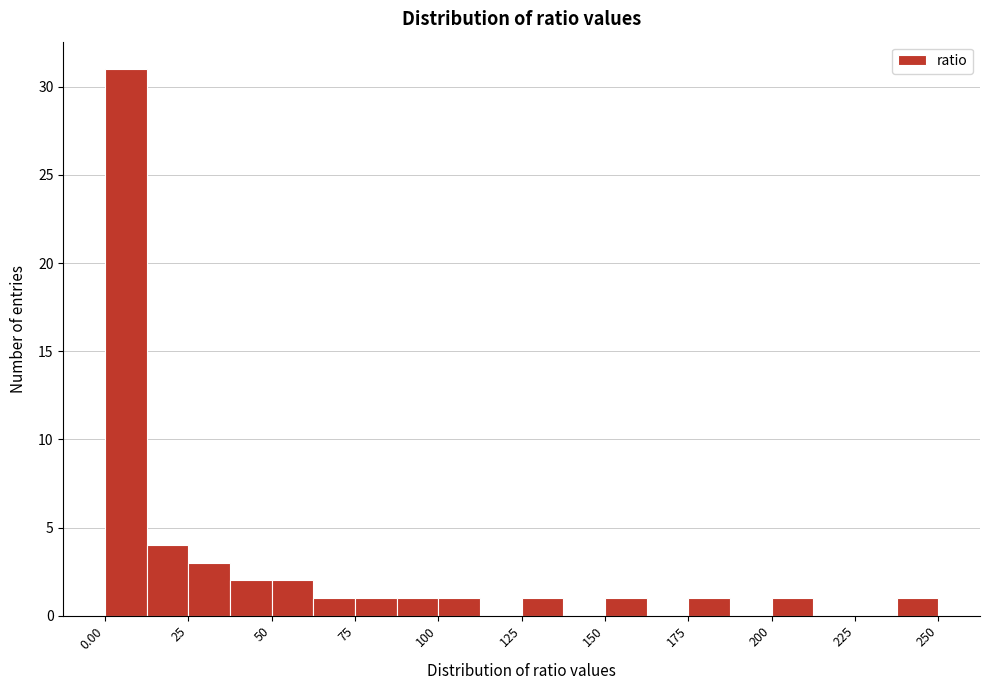

Read against the x-axis, roughly where is the centre of the tallest bar?

5